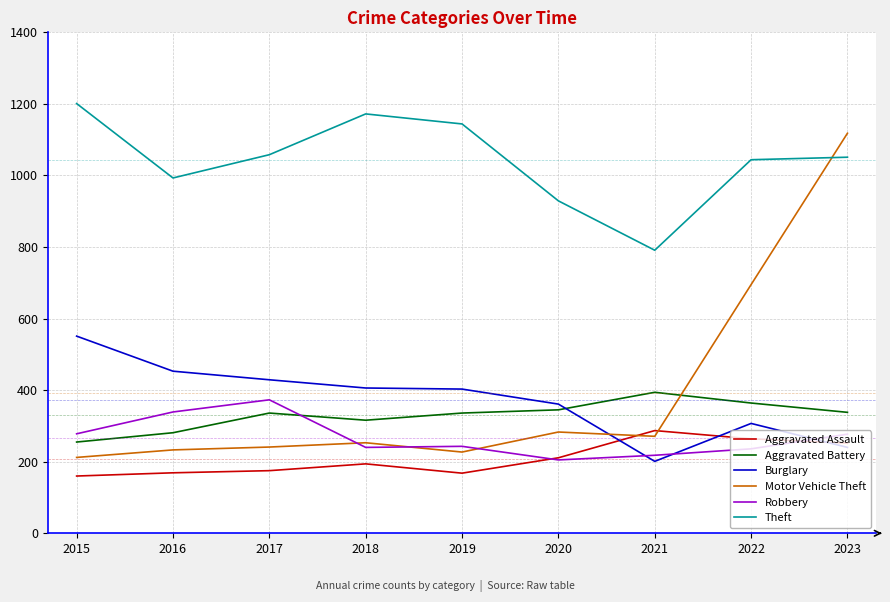

At how many categories does at least one series exceed 950?

7